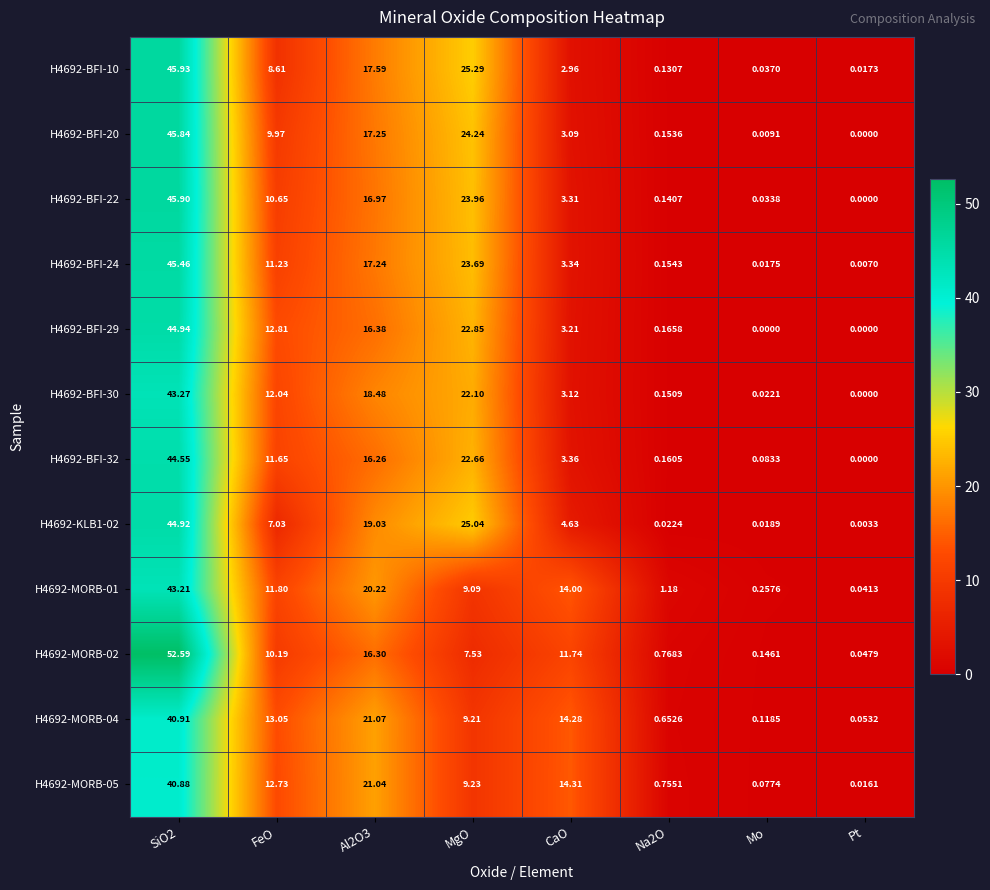

How many data points does each series have?

8